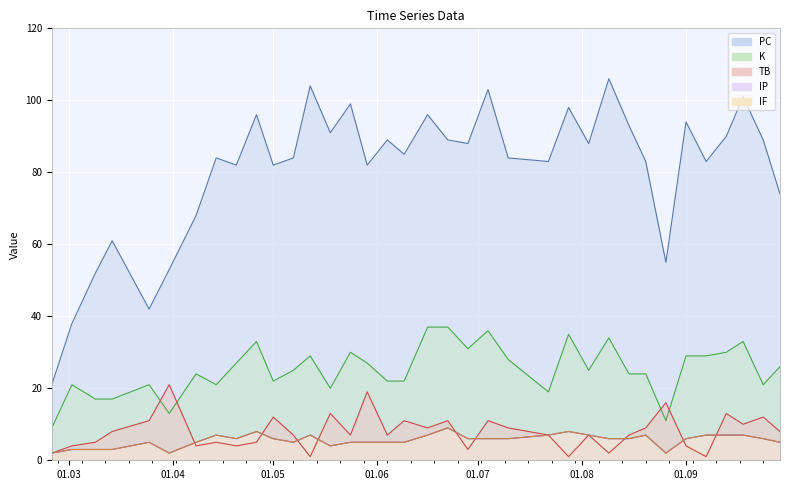

Which series has the widest spread of values?

PC